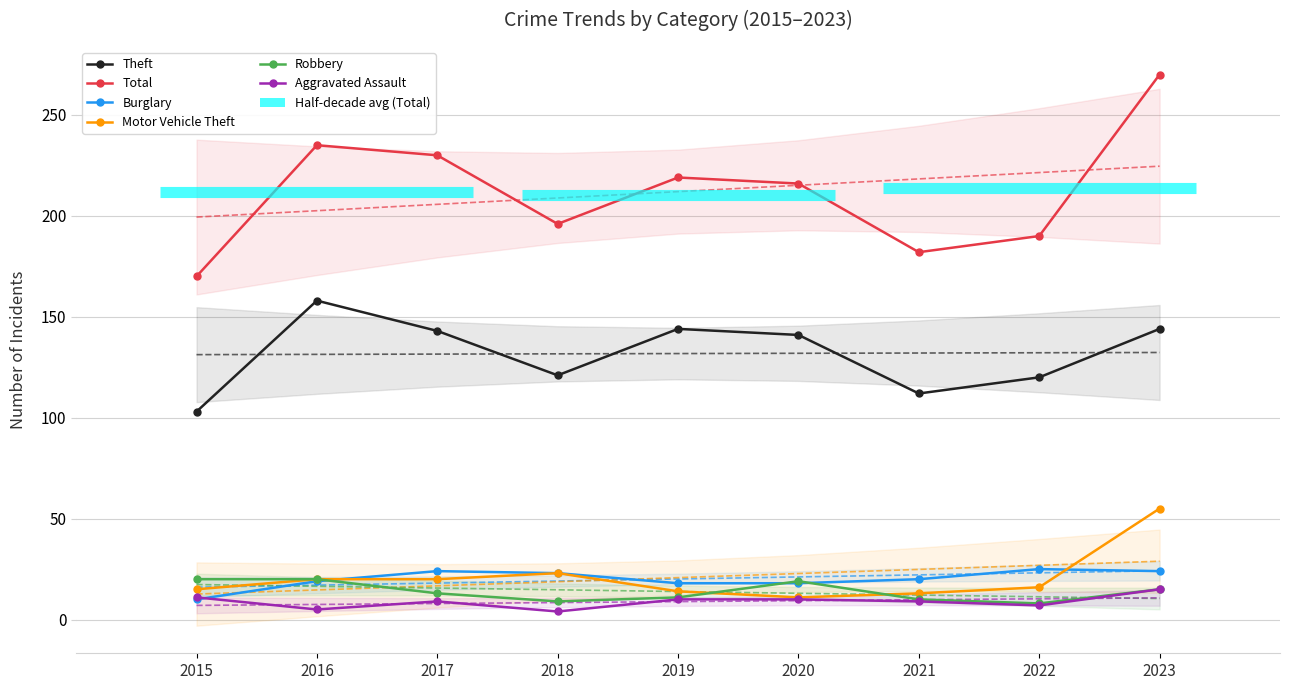

Reading left to right, transcribe all the data shown in this chart.

Theft: 2015=103	2016=158	2017=143	2018=121	2019=144	2020=141	2021=112	2022=120	2023=144
Total: 2015=170	2016=235	2017=230	2018=196	2019=219	2020=216	2021=182	2022=190	2023=270
Burglary: 2015=10	2016=19	2017=24	2018=23	2019=18	2020=18	2021=20	2022=25	2023=24
Motor Vehicle Theft: 2015=15	2016=20	2017=20	2018=23	2019=14	2020=11	2021=13	2022=16	2023=55
Robbery: 2015=20	2016=20	2017=13	2018=9	2019=11	2020=19	2021=10	2022=8	2023=15
Aggravated Assault: 2015=11	2016=5	2017=9	2018=4	2019=10	2020=10	2021=9	2022=7	2023=15